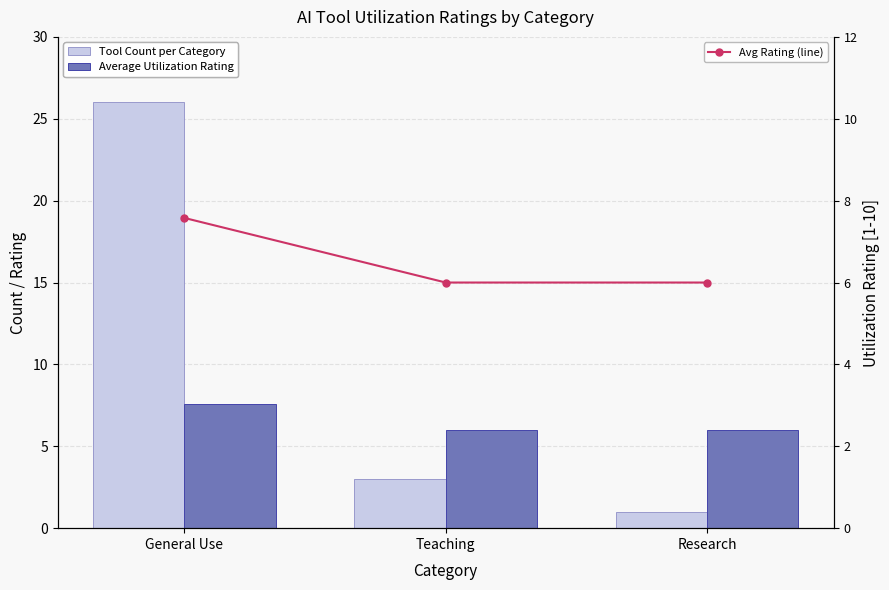

At General Use, list the series in order from smallest to largest.

Average Utilization Rating, Avg Rating (line), Tool Count per Category